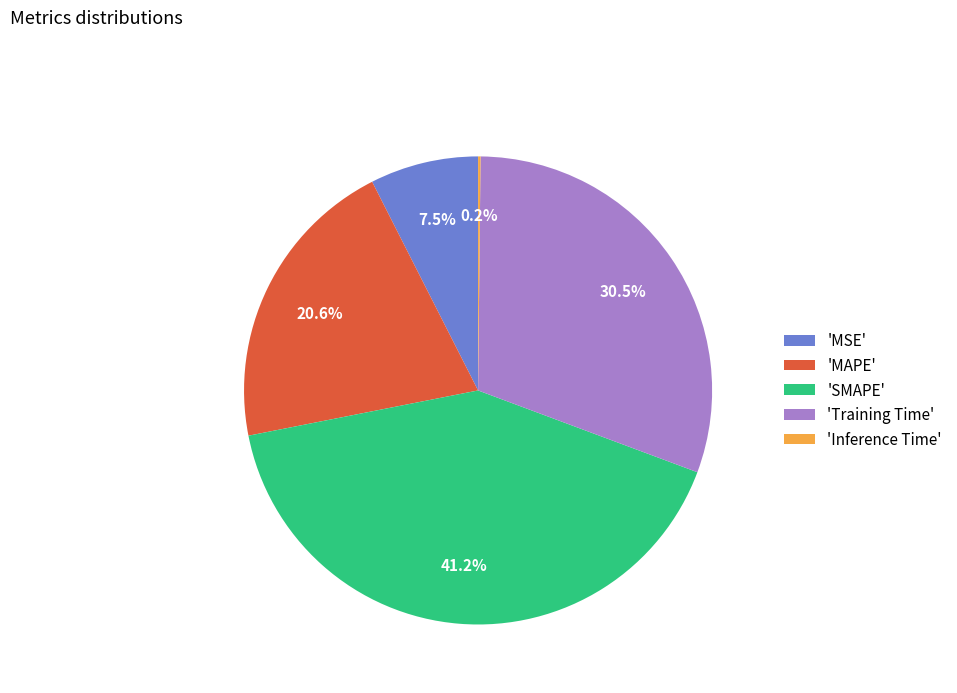

What is the total percentage of 'MAPE' and 'MSE'?

28.1%